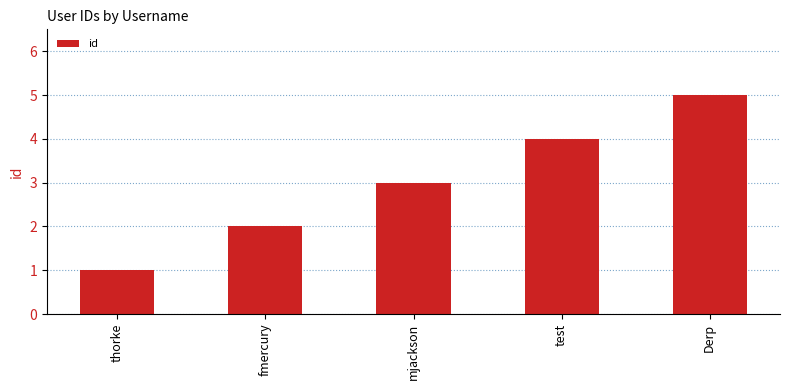

What is the difference between the maximum and minimum values?

4